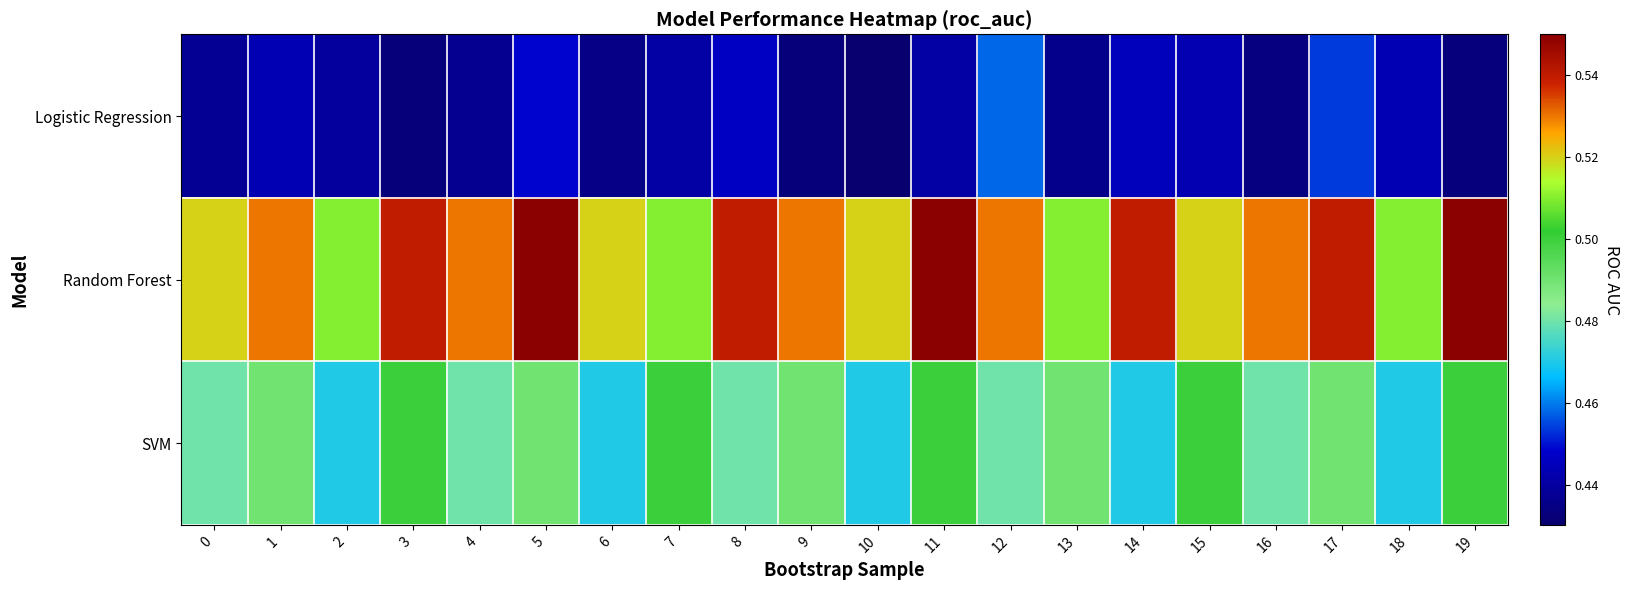

At which category is the sum across all series the highest?

11